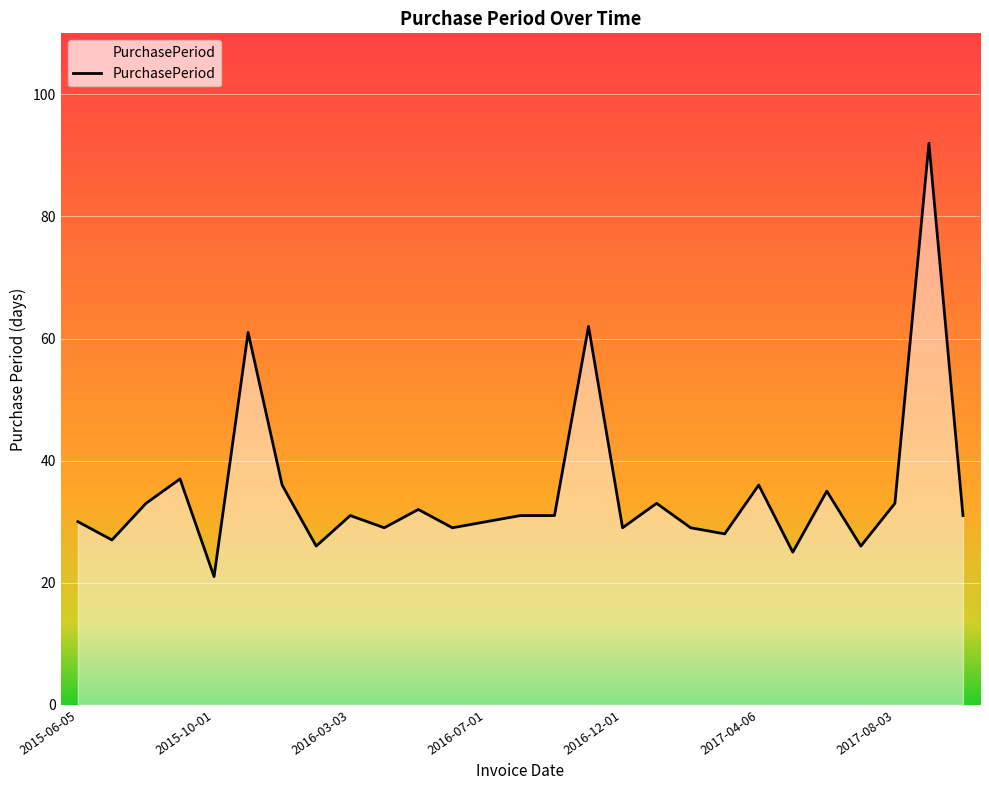

What is the difference between the second highest and minimum values?

41